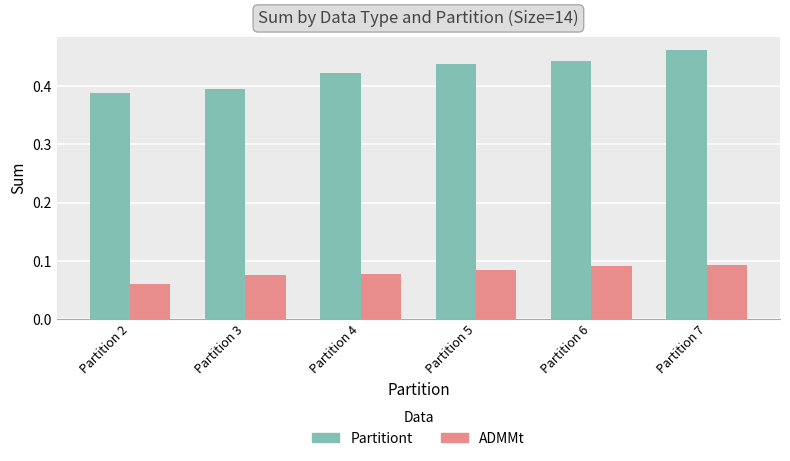

How many bars are there in each group?

2